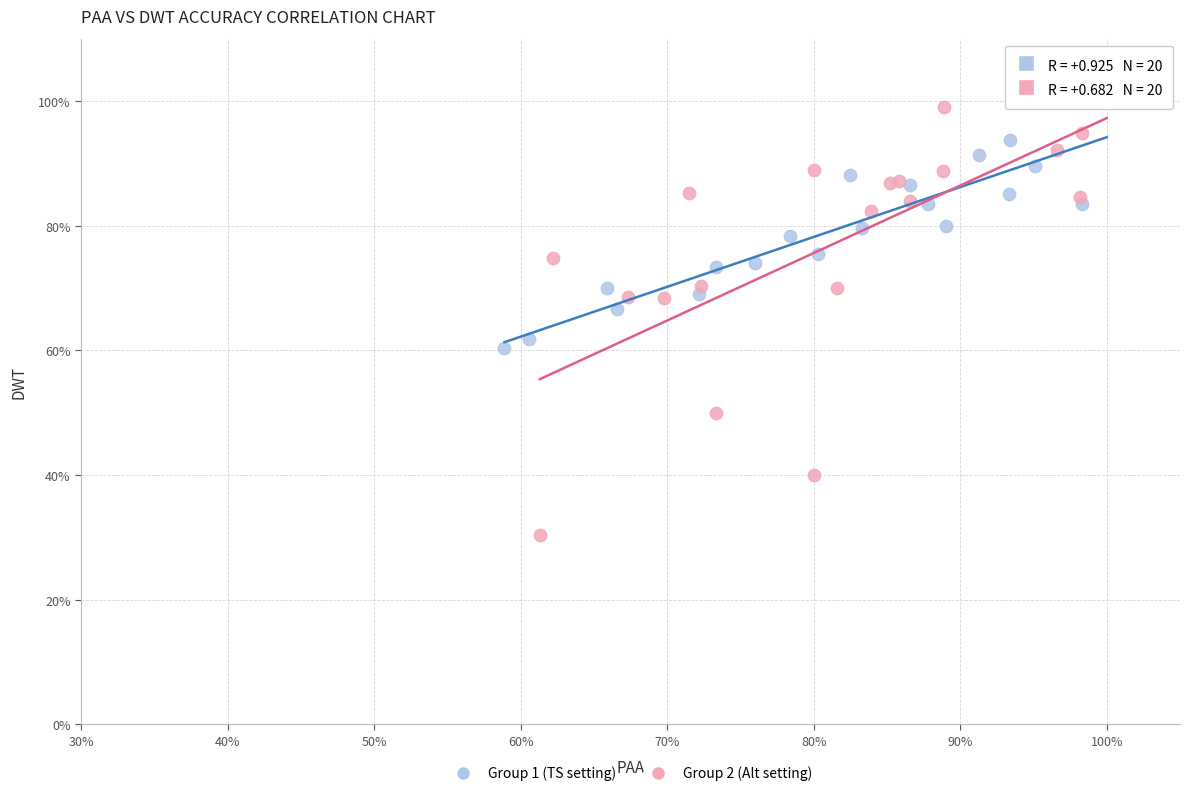

Which series has the largest Y range (max minus min)?

Group 2 (Alt setting)